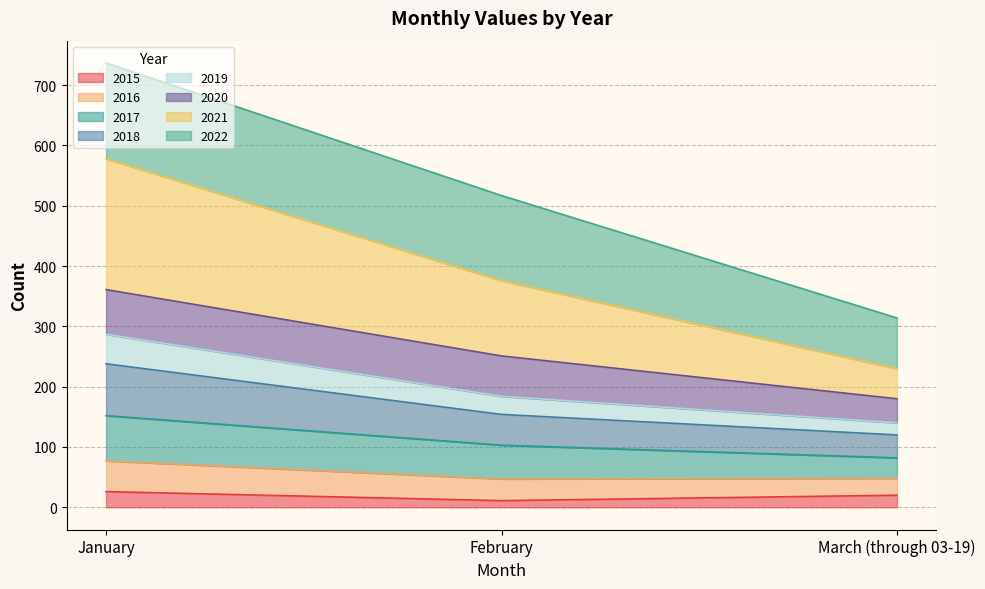

Is the value of 2019 at March (through 03-19) greater than the value of 2016 at January?

No